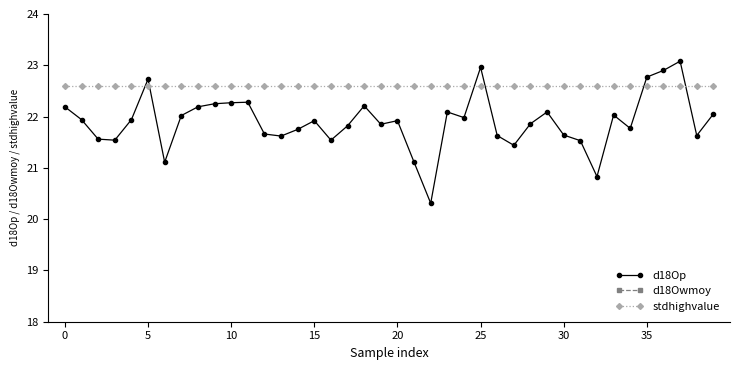

After their last crossing, which series has the higher values: stdhighvalue or d18Op?

stdhighvalue